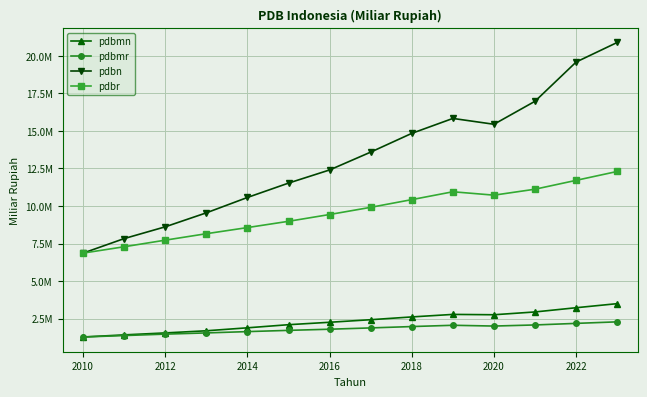

What are all the series names shown in the legend?

pdbmn, pdbmr, pdbn, pdbr